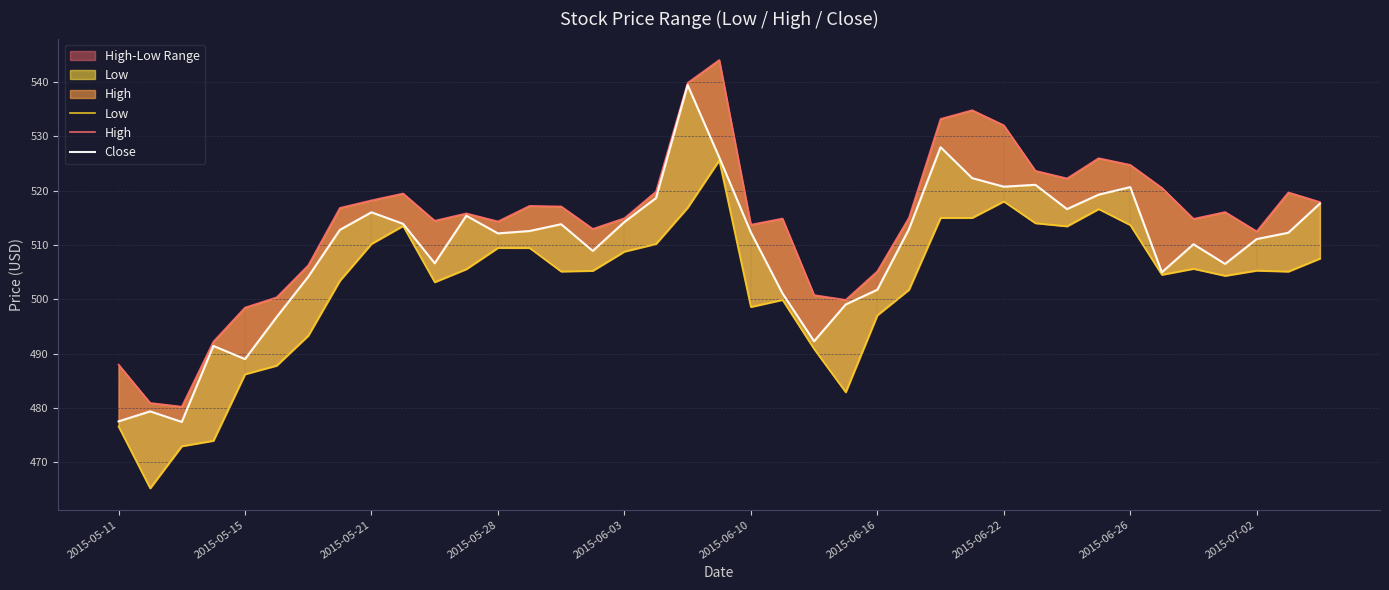

At 2015-06-16, list the series in order from largest to smallest.

High, Close, Low